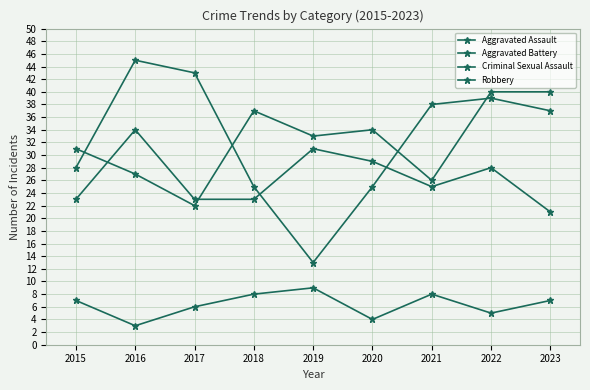

True or false: Criminal Sexual Assault and Robbery intersect in this chart.

False